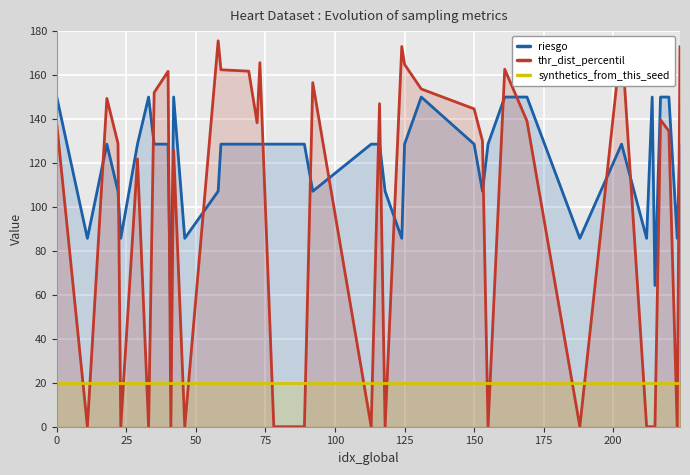

True or false: synthetics_from_this_seed and riesgo intersect in this chart.

False